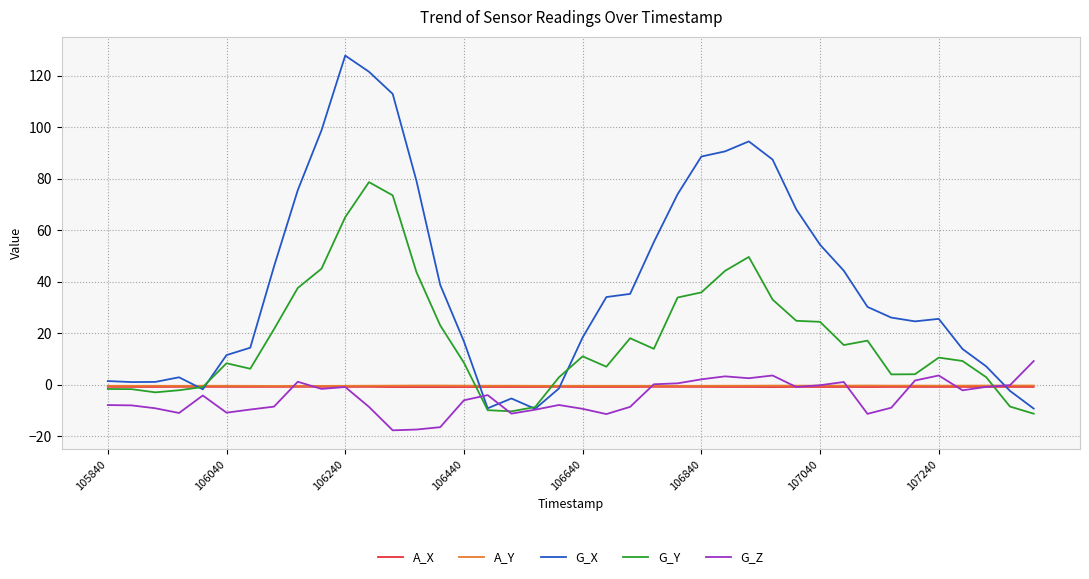

True or false: G_Y has more than 2 points higher than both neighbors.

True